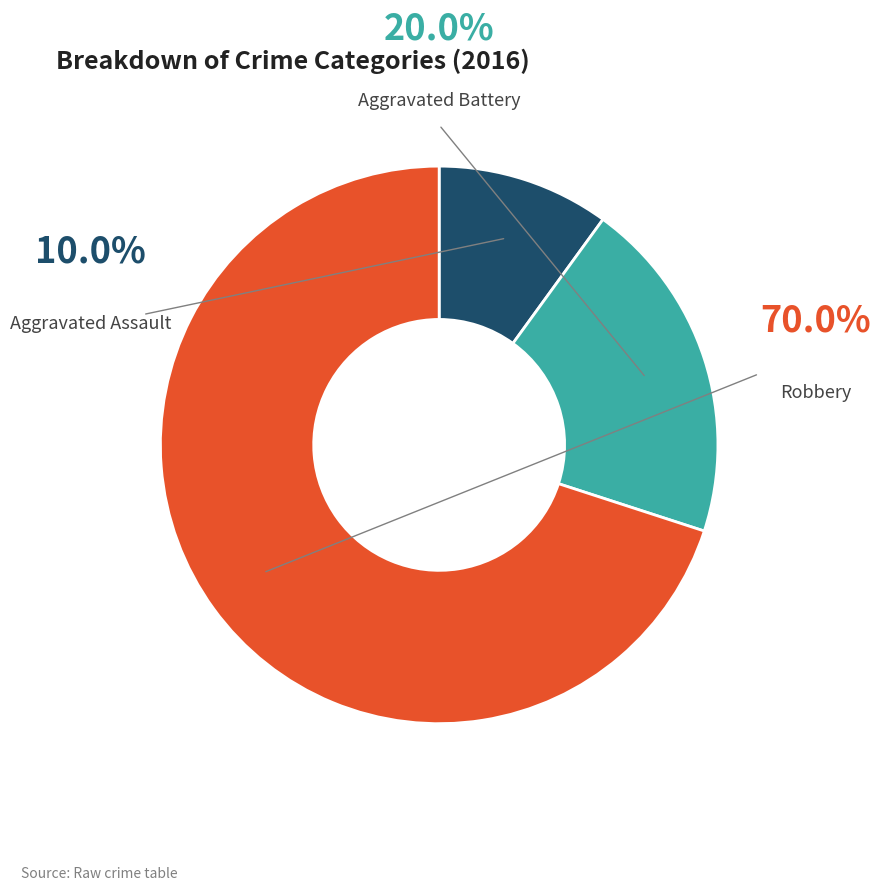

To the nearest percent, what is the difference between the largest and smallest slice percentages?

60%